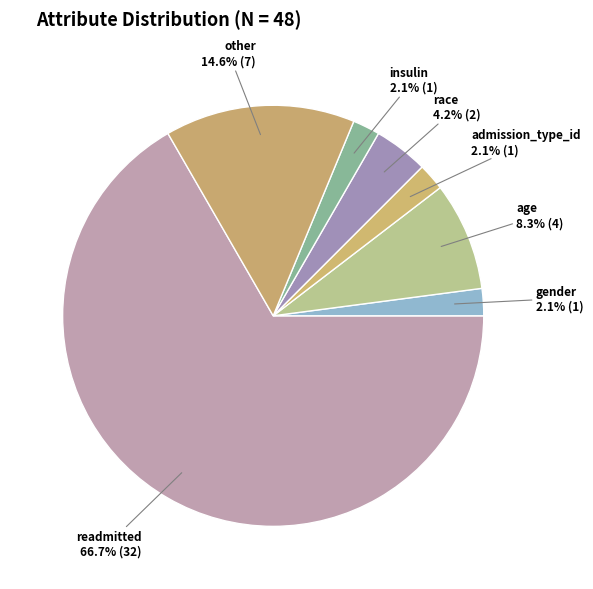

Combined, do gender and age account for over 50%?

No